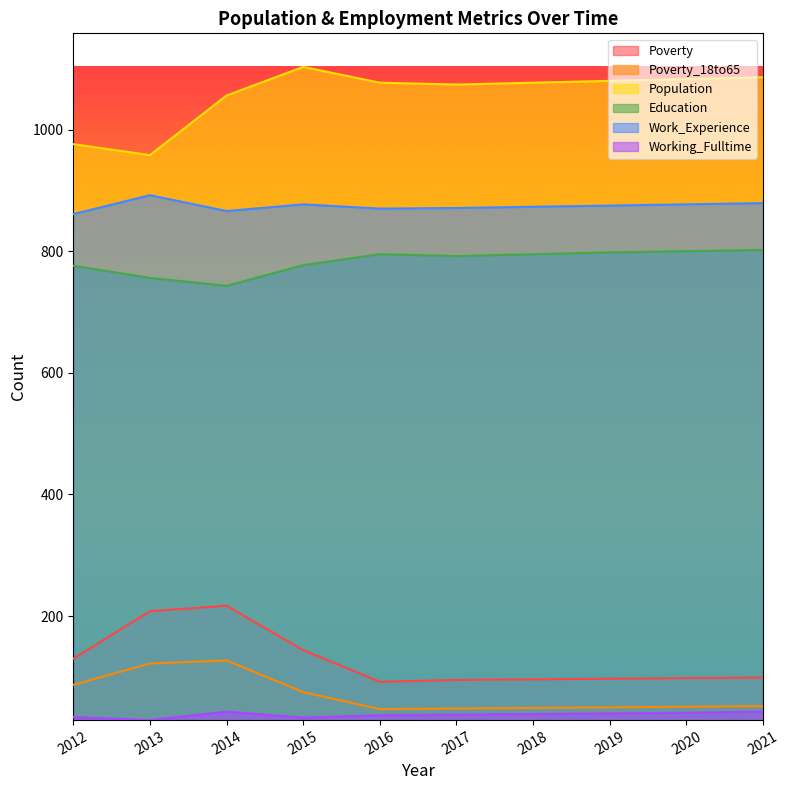

Which series changed the most between 2013 and 2021?

Population